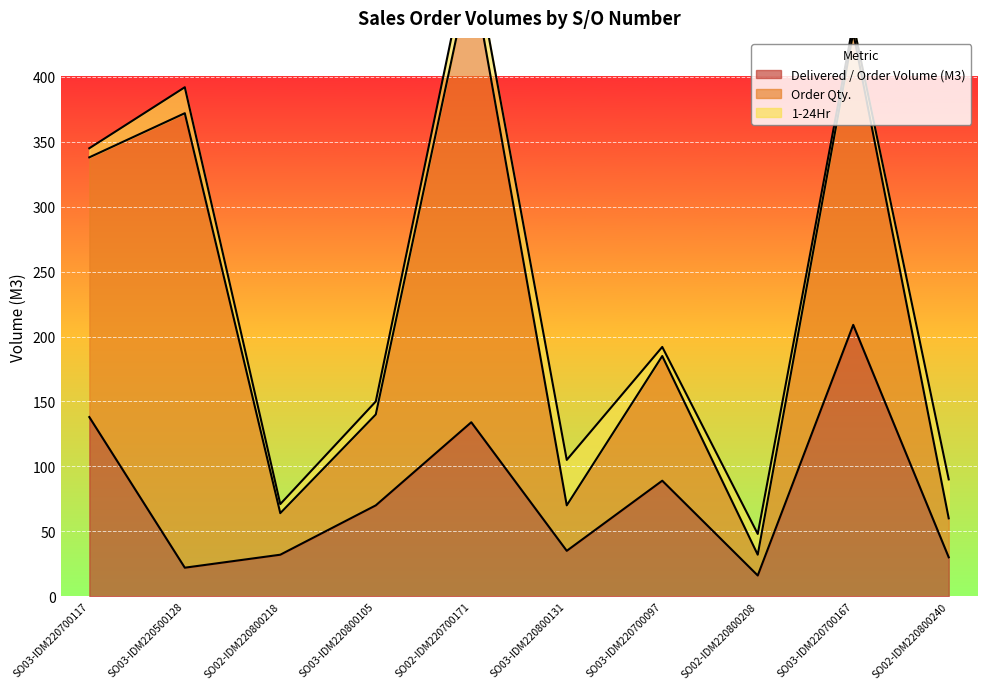

At which category does Delivered / Order Volume (M3) reach its first local valley?

SO03-IDM220500128